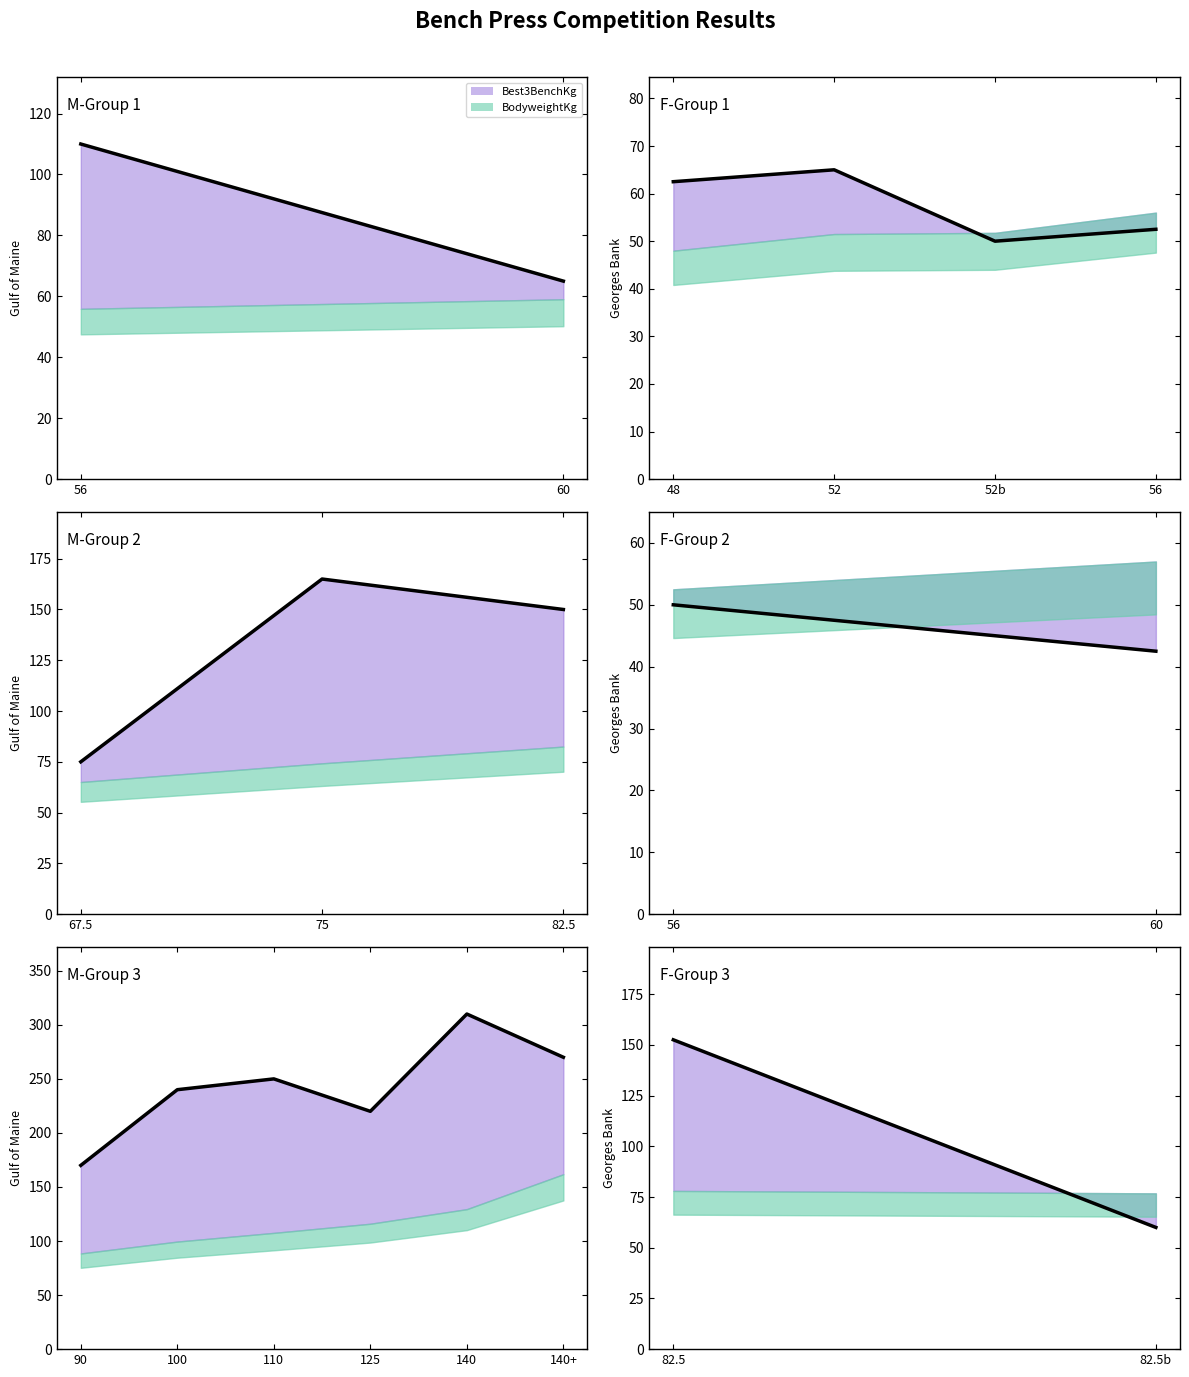

At which label does Best3BenchKg reach its minimum?

60